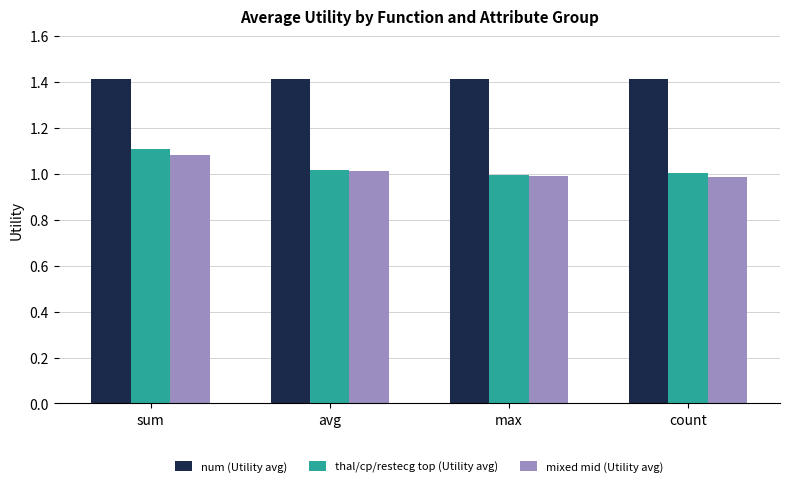

What is the spread (max minus min) of values at sum?

0.3